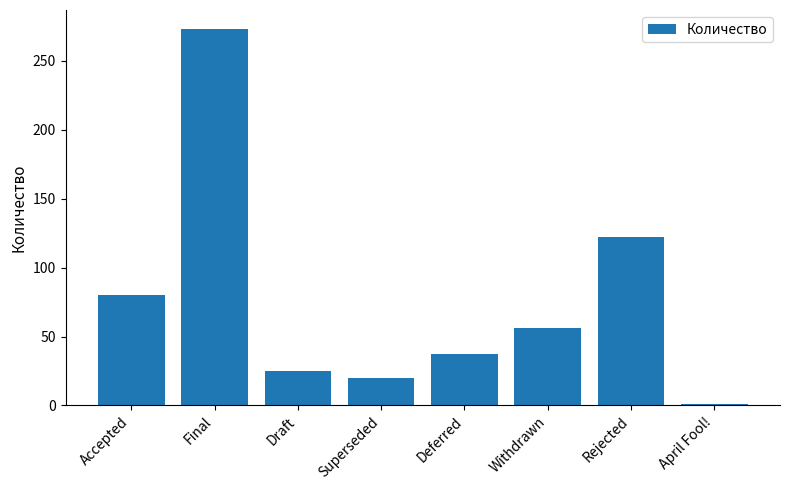

What is the change in value from Final to Deferred?

-236